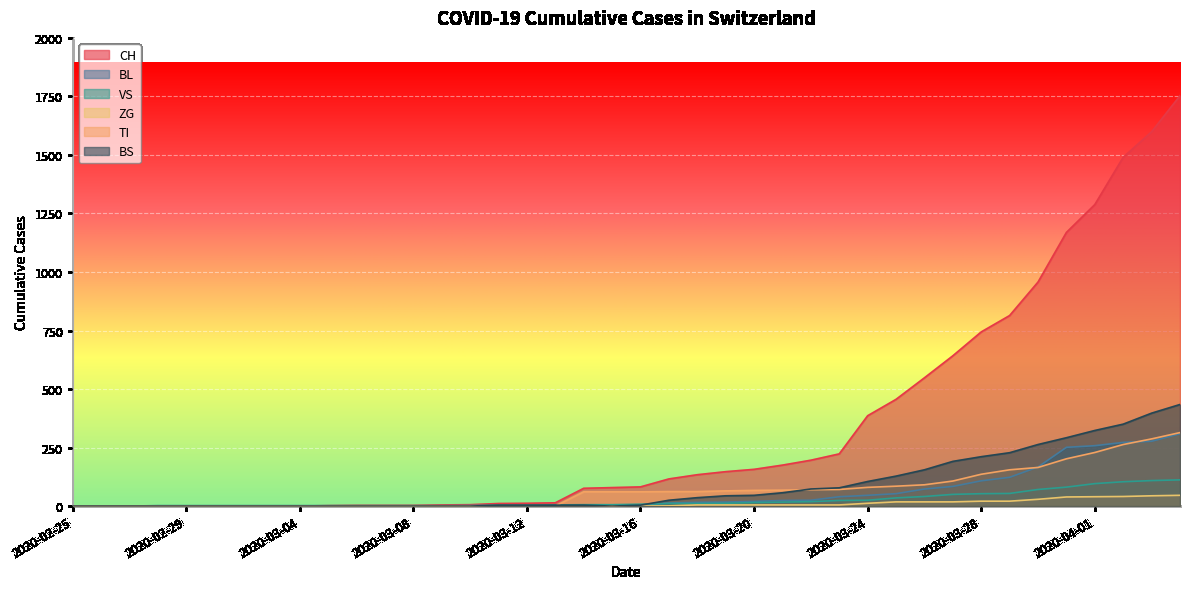

Reading left to right, extract all data points from this chart.

CH: 2020-02-25=0	2020-02-26=0	2020-02-27=0	2020-02-28=0	2020-02-29=0	2020-03-01=0	2020-03-02=0	2020-03-03=0	2020-03-04=0	2020-03-05=2	2020-03-06=3	2020-03-07=3	2020-03-08=3	2020-03-09=5	2020-03-10=6	2020-03-11=11	2020-03-12=12	2020-03-13=14	2020-03-14=76	2020-03-15=79	2020-03-16=82	2020-03-17=116	2020-03-18=134	2020-03-19=147	2020-03-20=157	2020-03-21=175	2020-03-22=196	2020-03-23=223	2020-03-24=386	2020-03-25=456	2020-03-26=548	2020-03-27=642	2020-03-28=744	2020-03-29=814	2020-03-30=957	2020-03-31=1169	2020-04-01=1288	2020-04-02=1490	2020-04-03=1599	2020-04-04=1753
BL: 2020-02-25=0	2020-02-26=0	2020-02-27=0	2020-02-28=0	2020-02-29=0	2020-03-01=0	2020-03-02=0	2020-03-03=0	2020-03-04=0	2020-03-05=0	2020-03-06=0	2020-03-07=0	2020-03-08=0	2020-03-09=1	2020-03-10=2	2020-03-11=2	2020-03-12=2	2020-03-13=2	2020-03-14=2	2020-03-15=5	2020-03-16=5	2020-03-17=13	2020-03-18=16	2020-03-19=17	2020-03-20=20	2020-03-21=24	2020-03-22=25	2020-03-23=40	2020-03-24=46	2020-03-25=53	2020-03-26=73	2020-03-27=84	2020-03-28=108	2020-03-29=123	2020-03-30=167	2020-03-31=251	2020-04-01=258	2020-04-02=272	2020-04-03=277	2020-04-04=309
VS: 2020-02-25=0	2020-02-26=0	2020-02-27=0	2020-02-28=2	2020-02-29=2	2020-03-01=2	2020-03-02=2	2020-03-03=2	2020-03-04=2	2020-03-05=2	2020-03-06=2	2020-03-07=2	2020-03-08=2	2020-03-09=2	2020-03-10=2	2020-03-11=3	2020-03-12=3	2020-03-13=5	2020-03-14=6	2020-03-15=6	2020-03-16=8	2020-03-17=11	2020-03-18=11	2020-03-19=12	2020-03-20=15	2020-03-21=17	2020-03-22=19	2020-03-23=24	2020-03-24=25	2020-03-25=35	2020-03-26=41	2020-03-27=50	2020-03-28=53	2020-03-29=54	2020-03-30=71	2020-03-31=81	2020-04-01=96	2020-04-02=104	2020-04-03=109	2020-04-04=112
ZG: 2020-02-25=0	2020-02-26=0	2020-02-27=0	2020-02-28=0	2020-02-29=0	2020-03-01=0	2020-03-02=0	2020-03-03=0	2020-03-04=0	2020-03-05=0	2020-03-06=0	2020-03-07=0	2020-03-08=0	2020-03-09=0	2020-03-10=0	2020-03-11=0	2020-03-12=0	2020-03-13=0	2020-03-14=0	2020-03-15=0	2020-03-16=0	2020-03-17=1	2020-03-18=5	2020-03-19=5	2020-03-20=5	2020-03-21=5	2020-03-22=5	2020-03-23=5	2020-03-24=12	2020-03-25=18	2020-03-26=18	2020-03-27=18	2020-03-28=21	2020-03-29=21	2020-03-30=29	2020-03-31=39	2020-04-01=40	2020-04-02=41	2020-04-03=44	2020-04-04=46
TI: 2020-02-25=0	2020-02-26=0	2020-02-27=0	2020-02-28=0	2020-02-29=0	2020-03-01=0	2020-03-02=0	2020-03-03=0	2020-03-04=0	2020-03-05=0	2020-03-06=0	2020-03-07=0	2020-03-08=0	2020-03-09=0	2020-03-10=0	2020-03-11=0	2020-03-12=0	2020-03-13=0	2020-03-14=61	2020-03-15=61	2020-03-16=61	2020-03-17=62	2020-03-18=62	2020-03-19=65	2020-03-20=67	2020-03-21=68	2020-03-22=70	2020-03-23=71	2020-03-24=80	2020-03-25=85	2020-03-26=91	2020-03-27=107	2020-03-28=136	2020-03-29=155	2020-03-30=165	2020-03-31=202	2020-04-01=229	2020-04-02=263	2020-04-03=287	2020-04-04=314
BS: 2020-02-25=0	2020-02-26=0	2020-02-27=0	2020-02-28=0	2020-02-29=0	2020-03-01=0	2020-03-02=0	2020-03-03=0	2020-03-04=0	2020-03-05=0	2020-03-06=0	2020-03-07=0	2020-03-08=0	2020-03-09=0	2020-03-10=0	2020-03-11=4	2020-03-12=4	2020-03-13=4	2020-03-14=4	2020-03-15=0	2020-03-16=4	2020-03-17=25	2020-03-18=36	2020-03-19=44	2020-03-20=46	2020-03-21=57	2020-03-22=73	2020-03-23=78	2020-03-24=105	2020-03-25=128	2020-03-26=155	2020-03-27=191	2020-03-28=211	2020-03-29=228	2020-03-30=263	2020-03-31=292	2020-04-01=323	2020-04-02=350	2020-04-03=397	2020-04-04=434